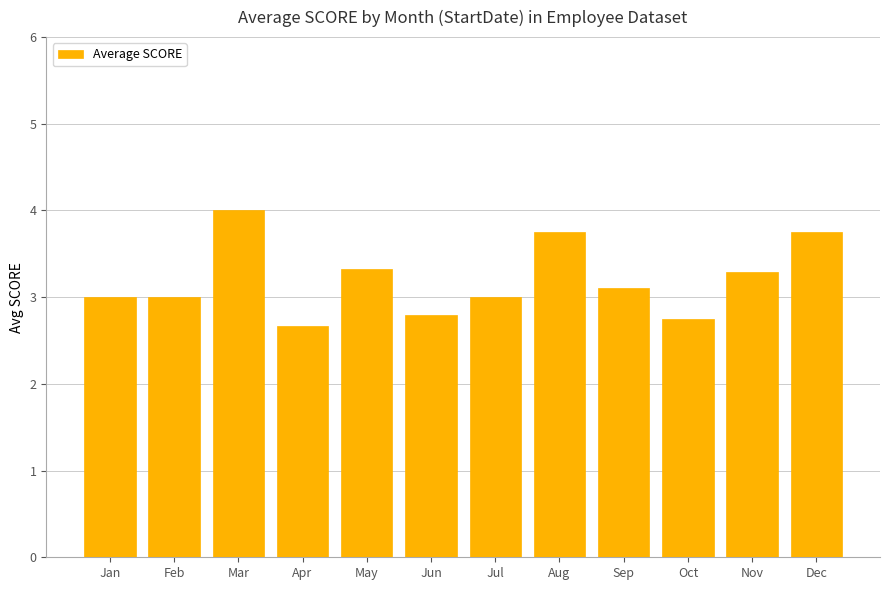

What is the maximum value shown in the chart?

4.0